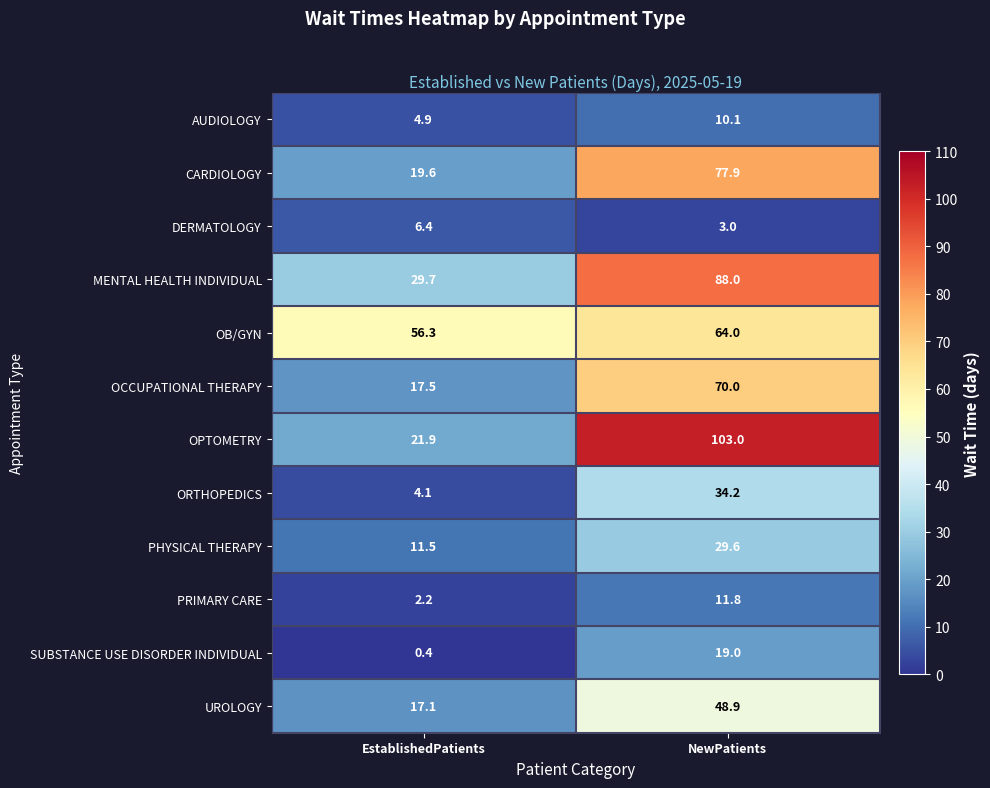

The SUBSTANCE USE DISORDER INDIVIDUAL series shows 19.0 at NewPatients. True or false?

True